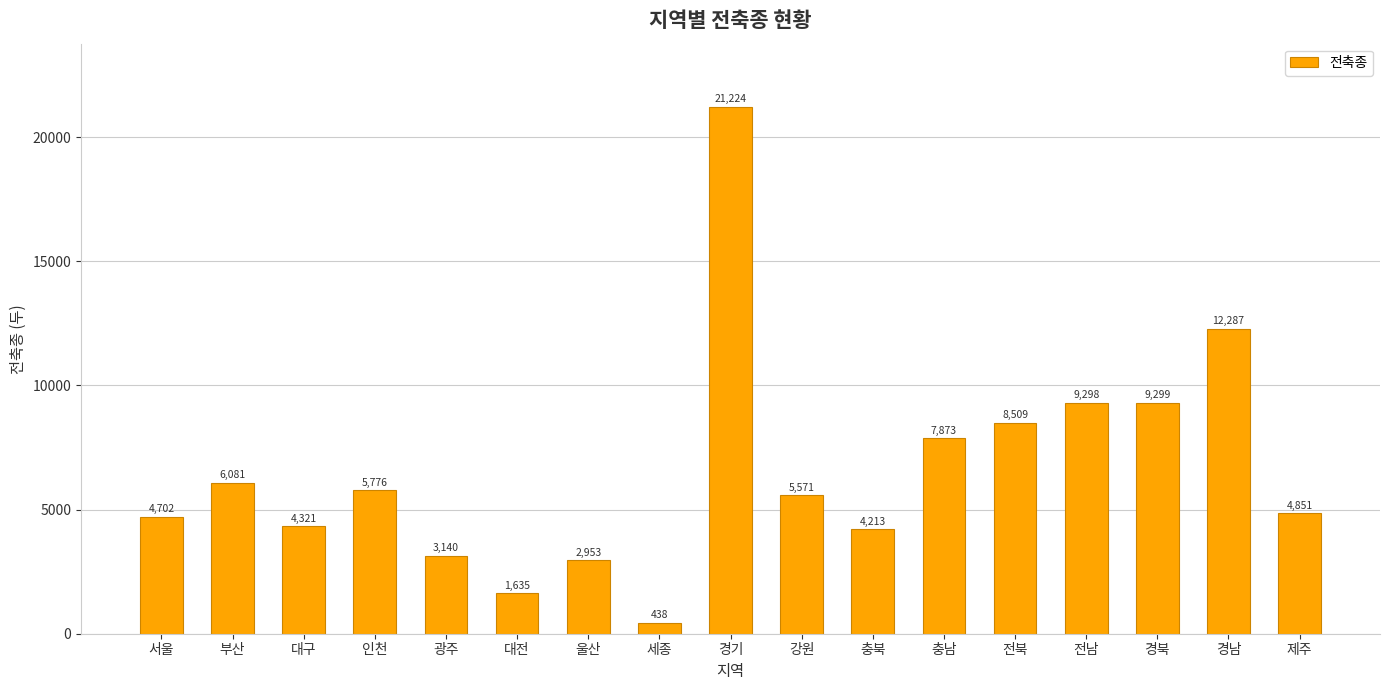

Between 울산 and 제주, which is larger?

제주